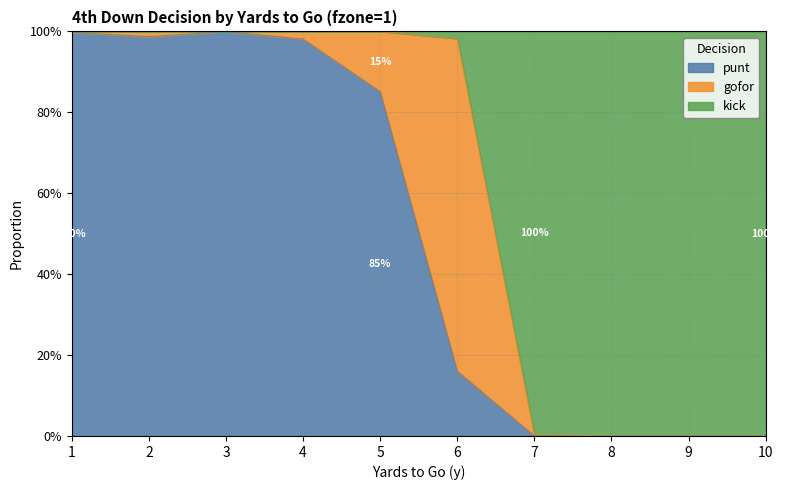

Is it true that punt equals 0.2 at 6?

True